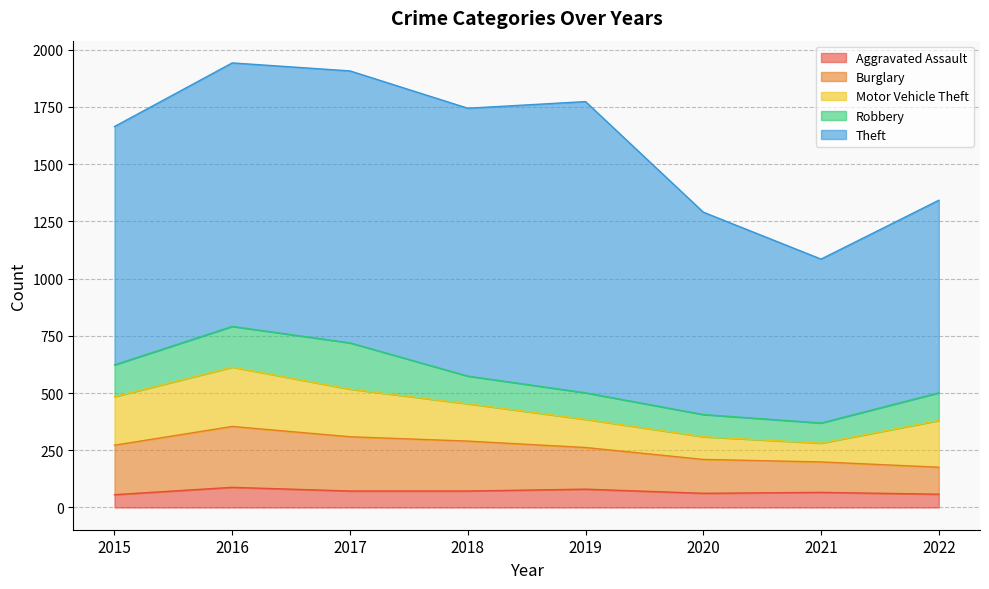

What is the value of the Theft point at the 1st from the left?

1041